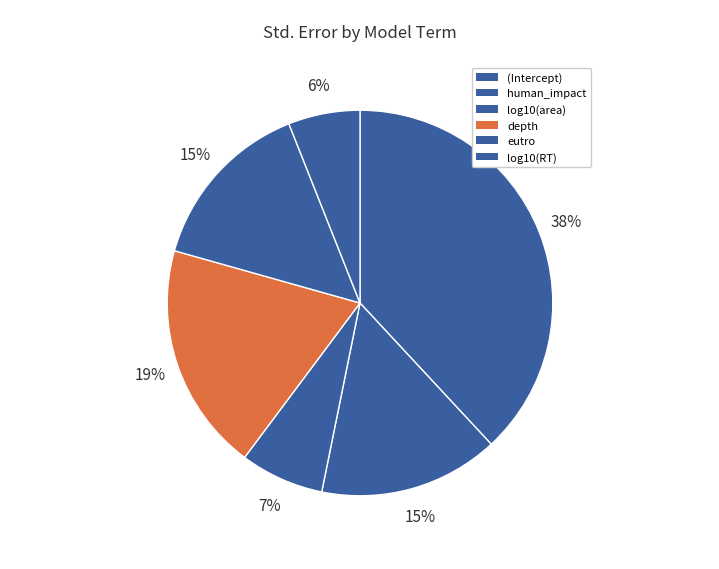

Is log10(RT) the majority of the pie?

No